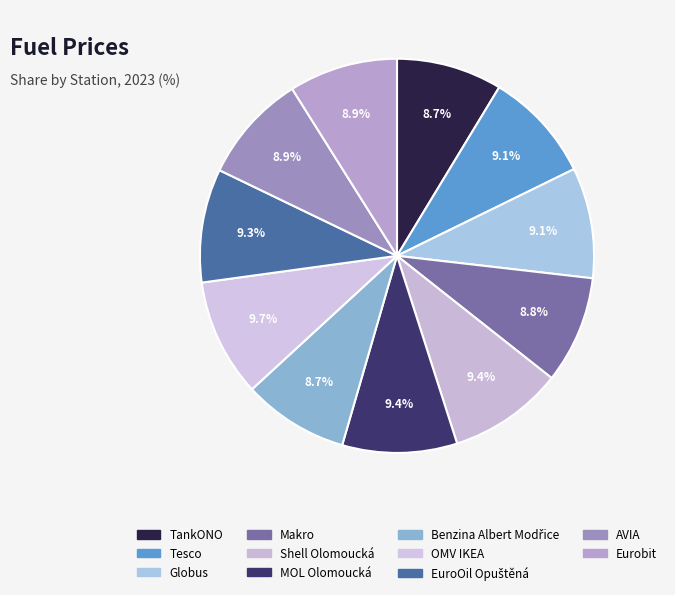

Does any single category account for the majority?

No